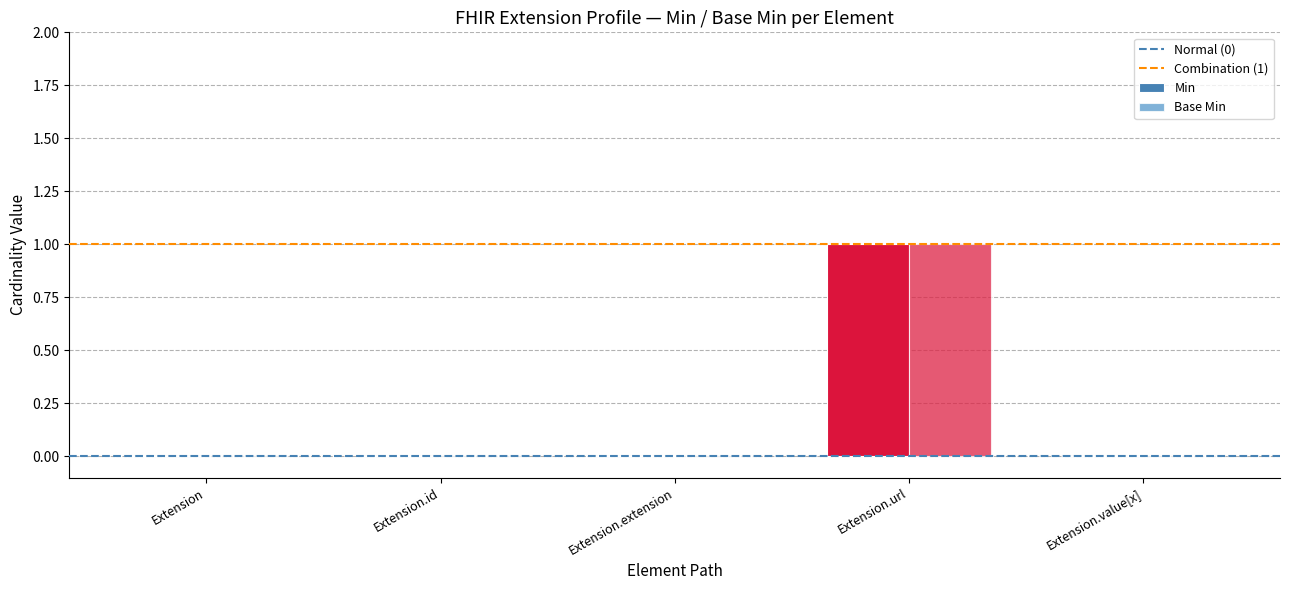

Which label corresponds to the largest value in the chart?

Extension.url